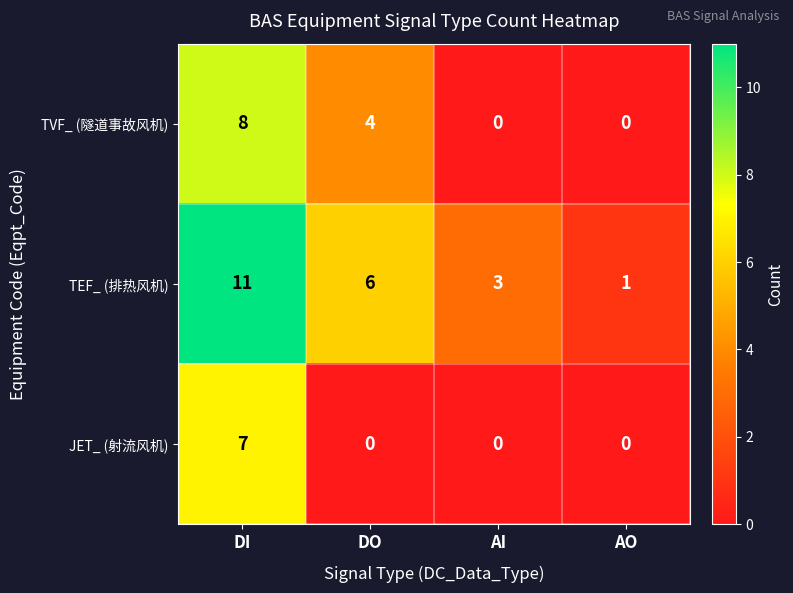

Reading left to right, what are all the values shown in this chart?

TVF_ (隧道事故风机): DI=8	DO=4	AI=0	AO=0
TEF_ (排热风机): DI=11	DO=6	AI=3	AO=1
JET_ (射流风机): DI=7	DO=0	AI=0	AO=0